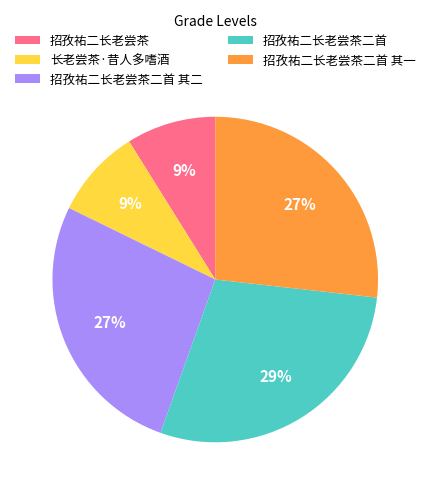

Which slice is the largest?

招孜祐二长老尝茶二首